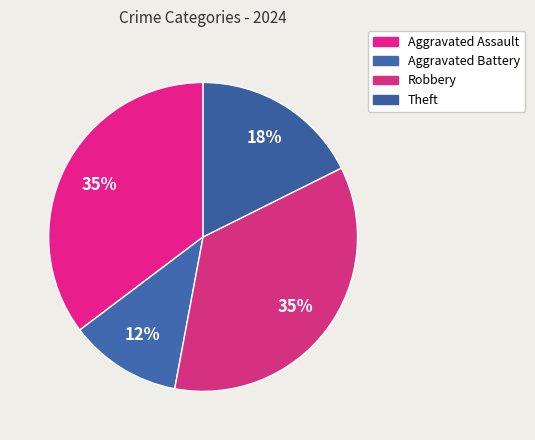

How many segments does this pie chart have?

4